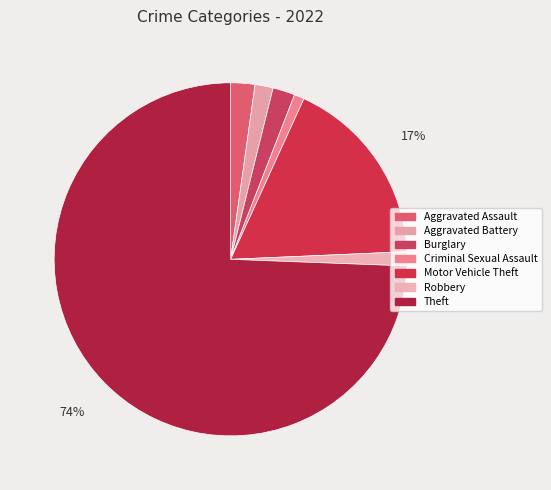

Which has a higher value, Motor Vehicle Theft or Robbery?

Motor Vehicle Theft